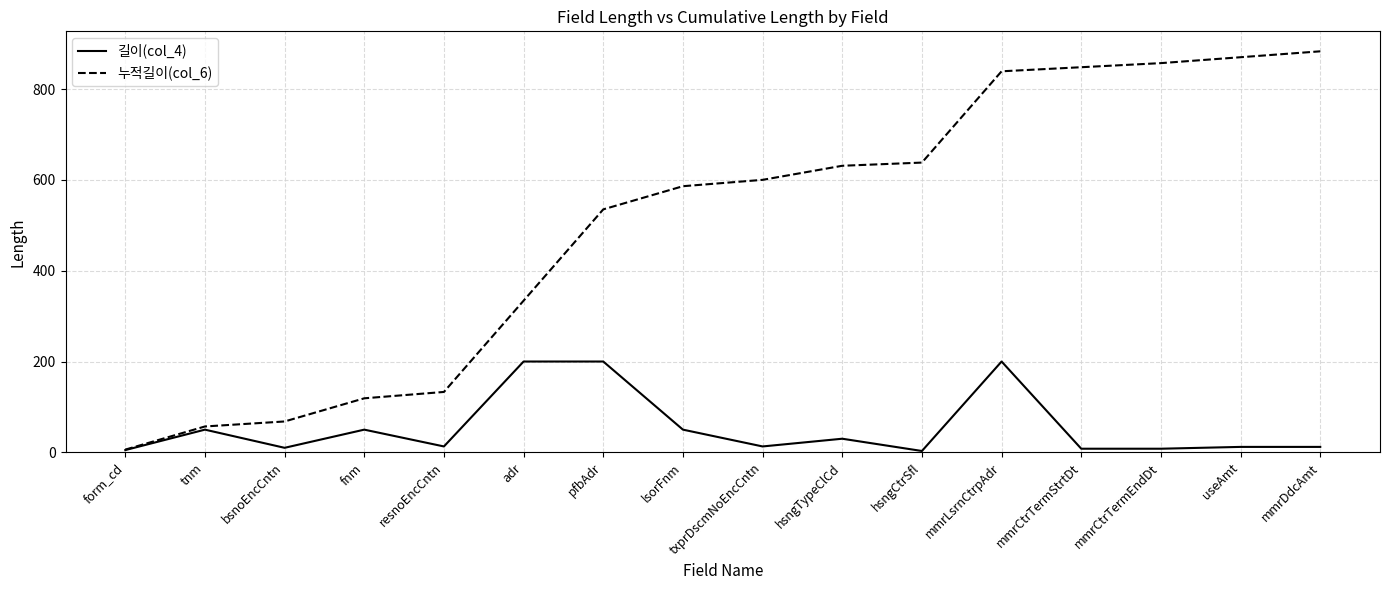

The 누적길이(col_6) series shows 342 at hsngCtrSfl. True or false?

False